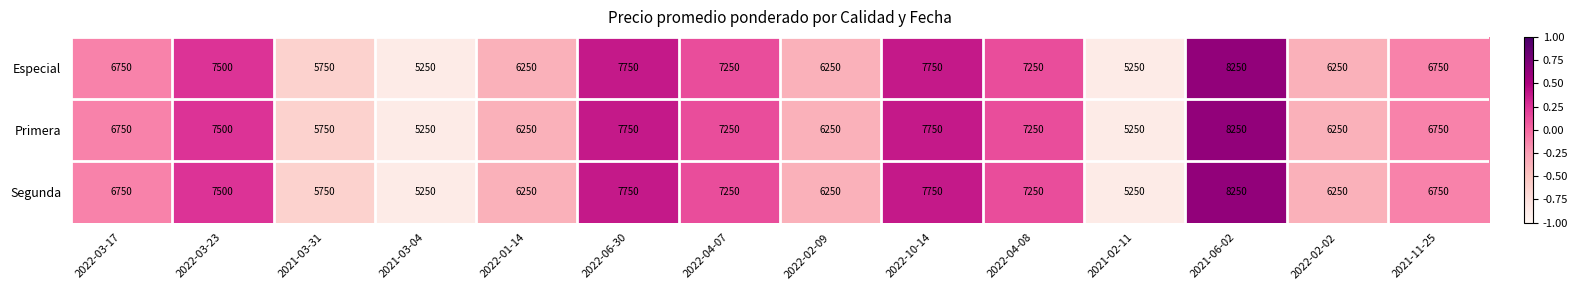

Read the Primera value at 2022-03-17, to the nearest 100.

6800